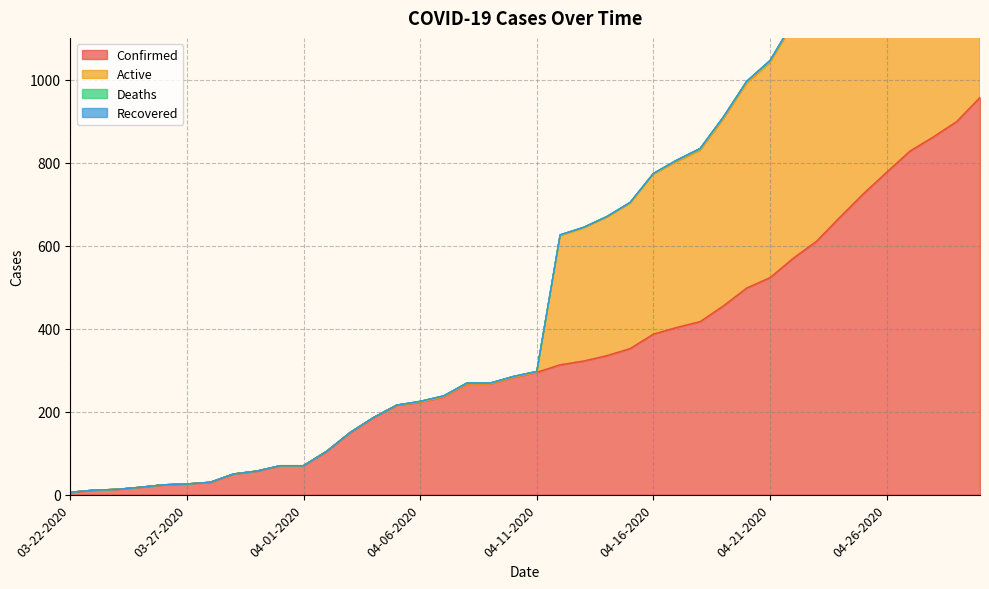

Which label corresponds to the largest value in the chart?

04-30-2020